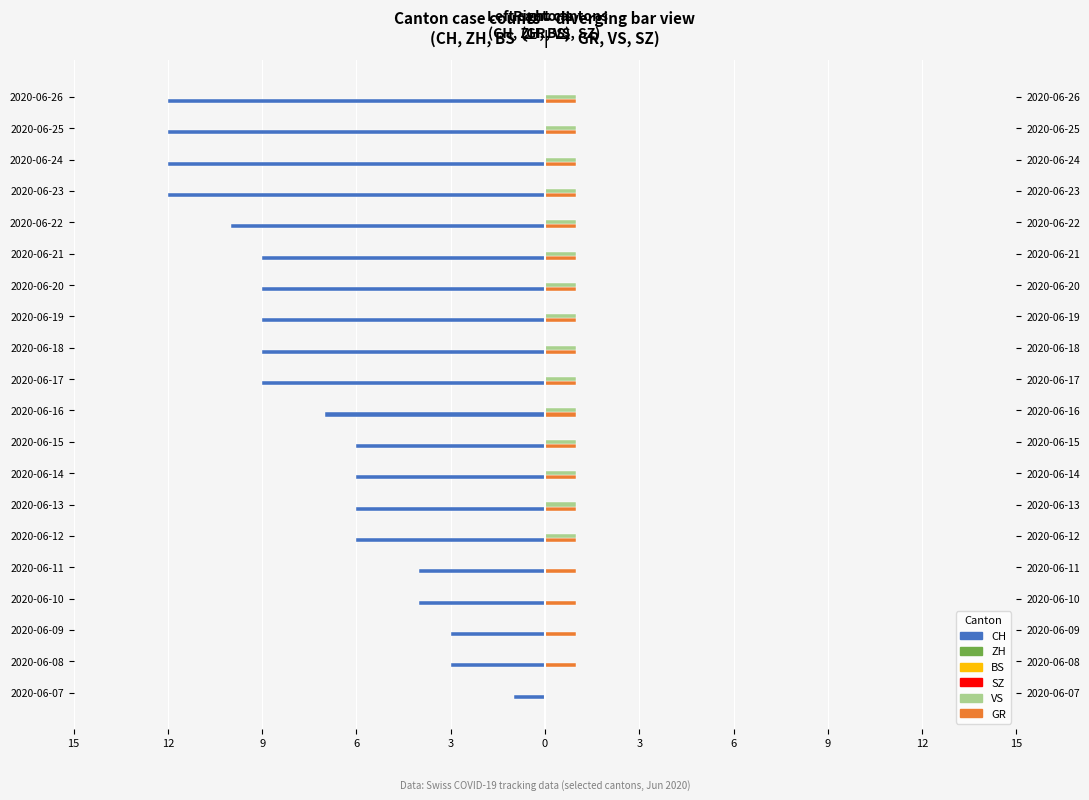

The VS series shows 0.6 at 2020-06-17. True or false?

False